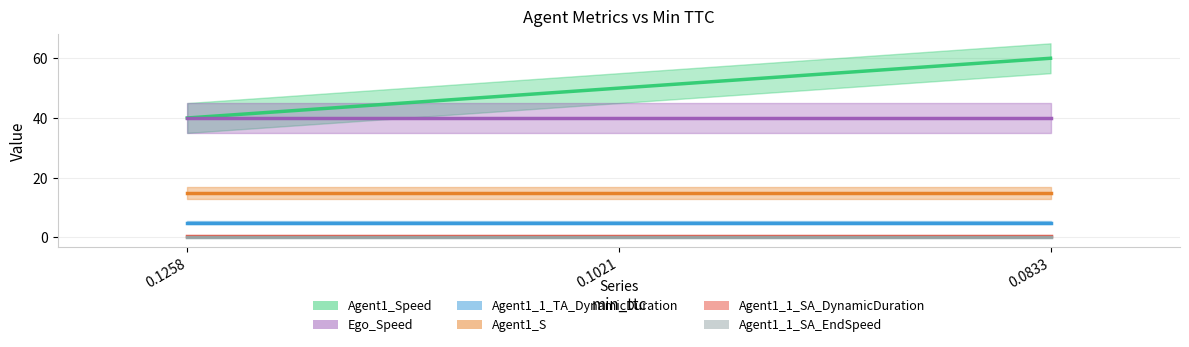

At which label is Ego_Speed closest to 40?

0.1258327360213367